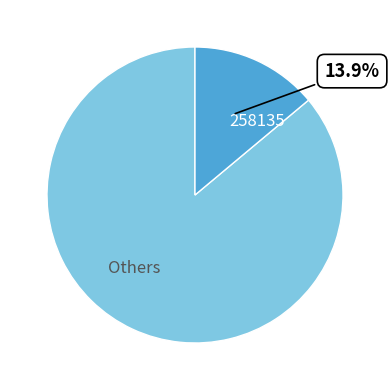

Rank the categories by value from highest to lowest.

Others, 258135